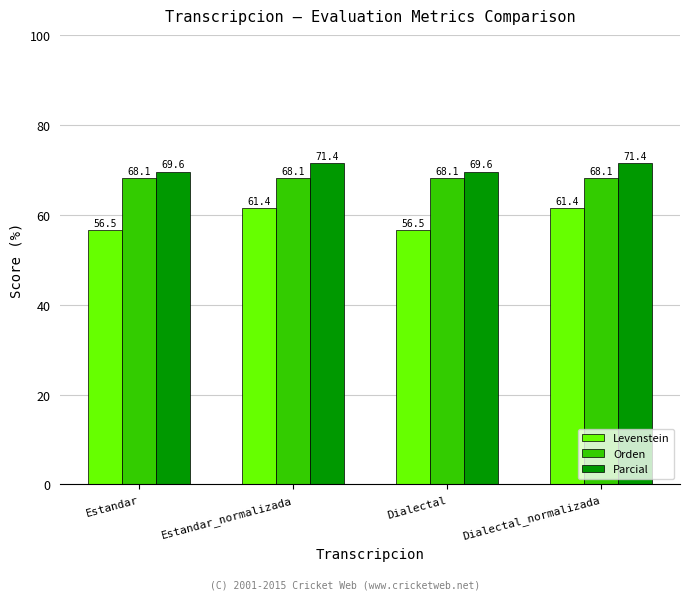

What value does the Orden series have at Dialectal?

68.1